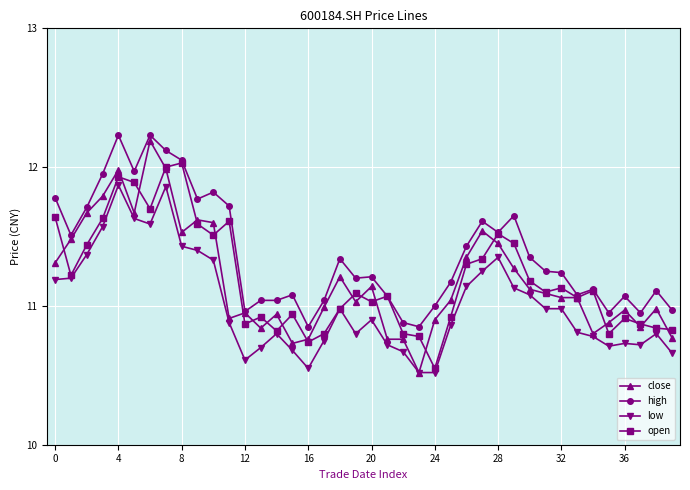

Which series has the largest total across all categories?

high